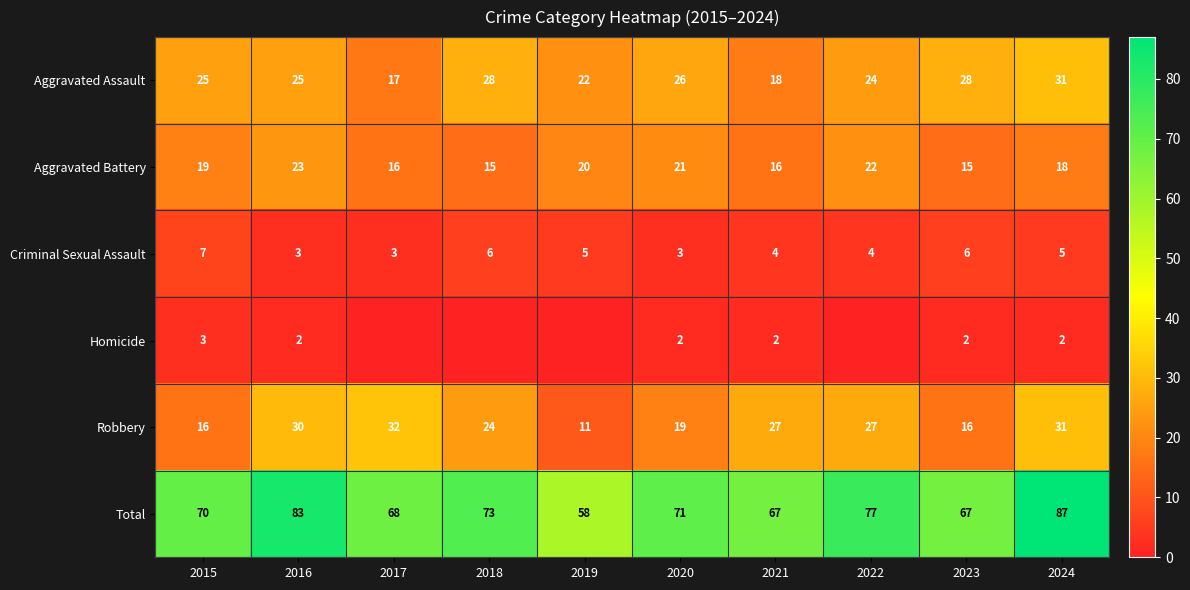

What is the sum of all Aggravated Assault values?

244